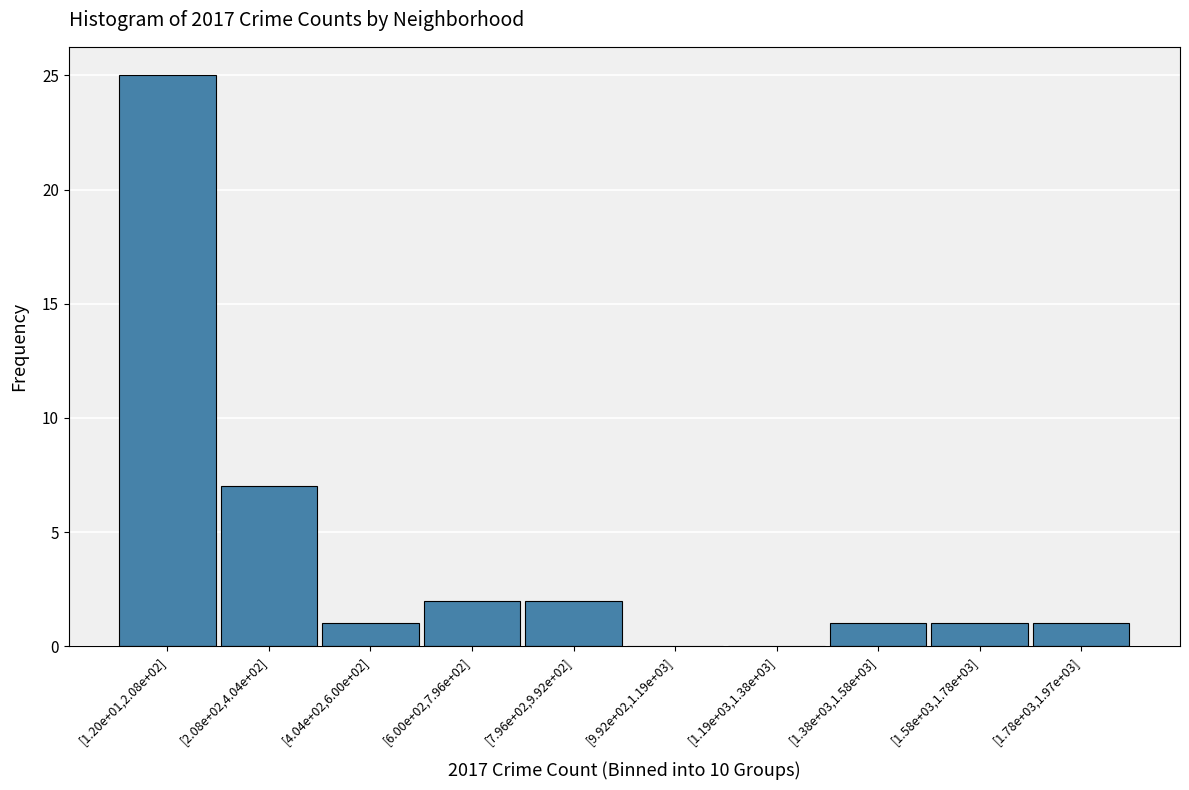

Reading left to right, list all the values displayed in this chart.

[1.20e+01,2.08e+02]=25	[2.08e+02,4.04e+02]=7	[4.04e+02,6.00e+02]=1	[6.00e+02,7.96e+02]=2	[7.96e+02,9.92e+02]=2	[9.92e+02,1.19e+03]=0	[1.19e+03,1.38e+03]=0	[1.38e+03,1.58e+03]=1	[1.58e+03,1.78e+03]=1	[1.78e+03,1.97e+03]=1